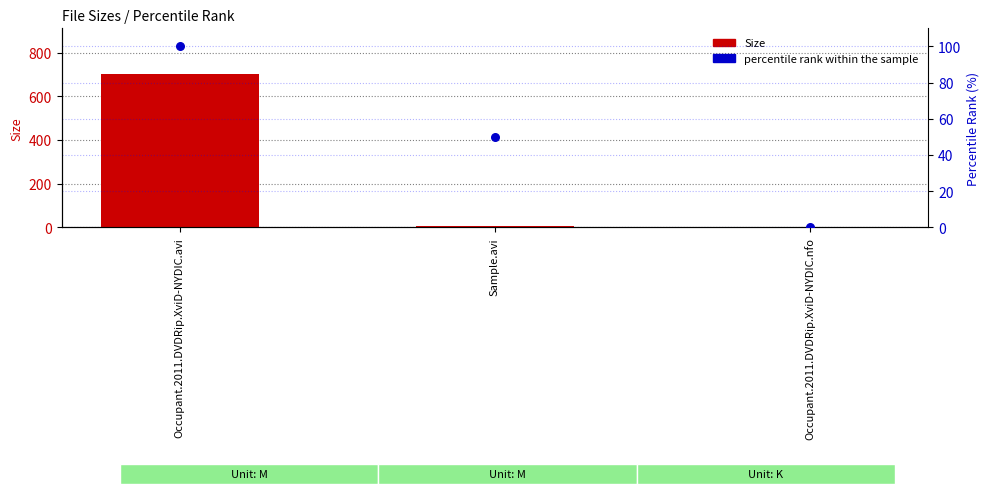

Which series has the widest spread of Y values?

Size